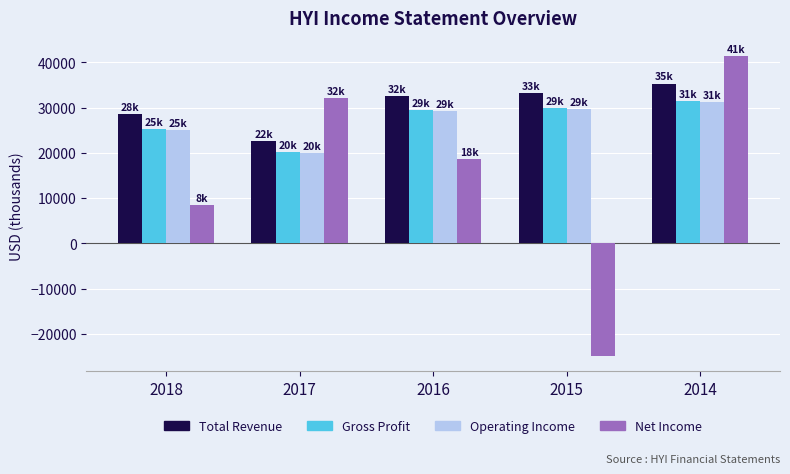

What is the total value across all series at 2016?

109700